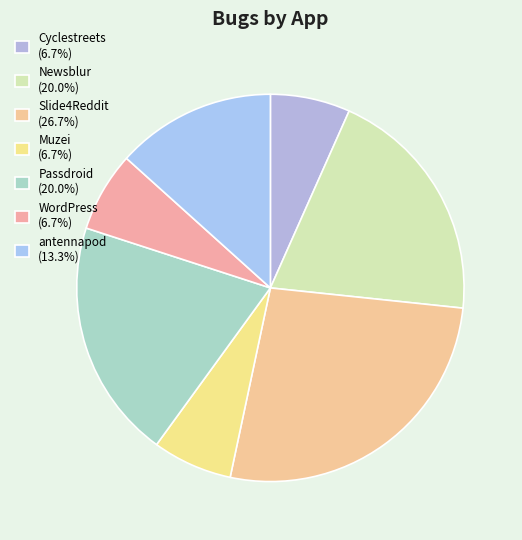

Does any single category account for the majority?

No